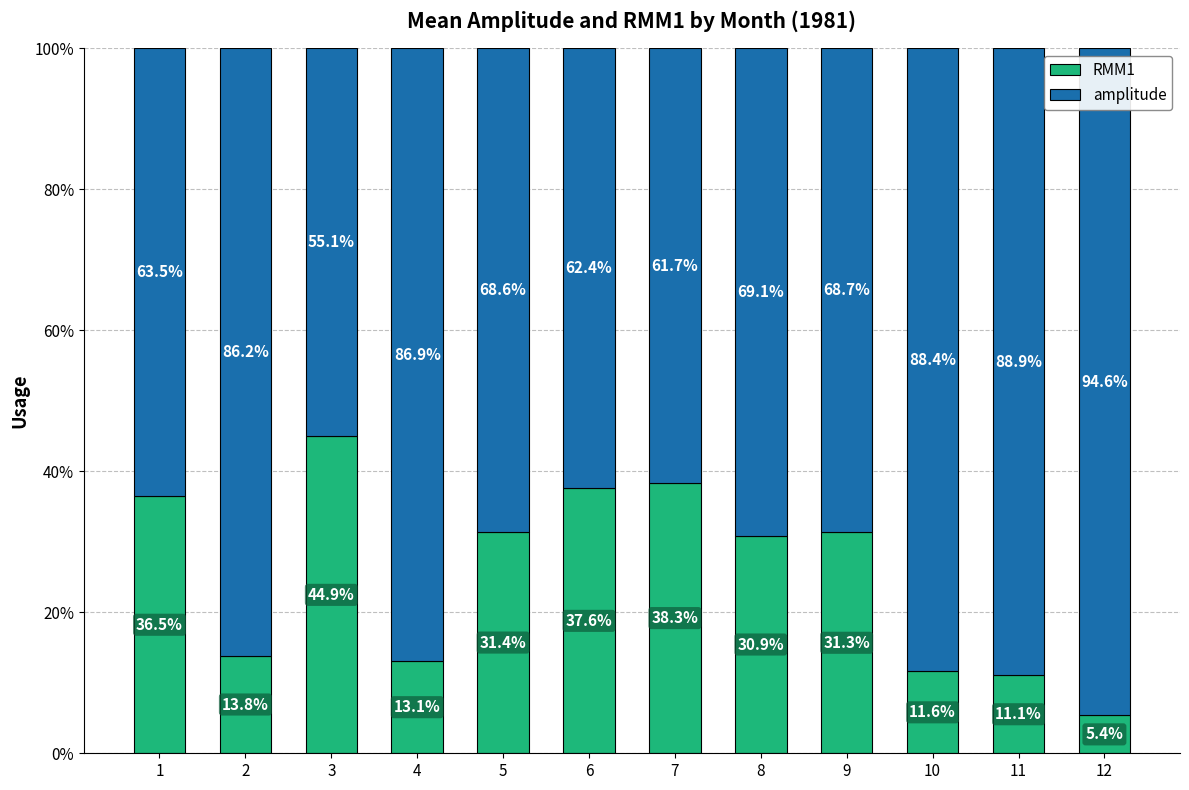

The value of RMM1 at 6 is 37.6. True or false?

True